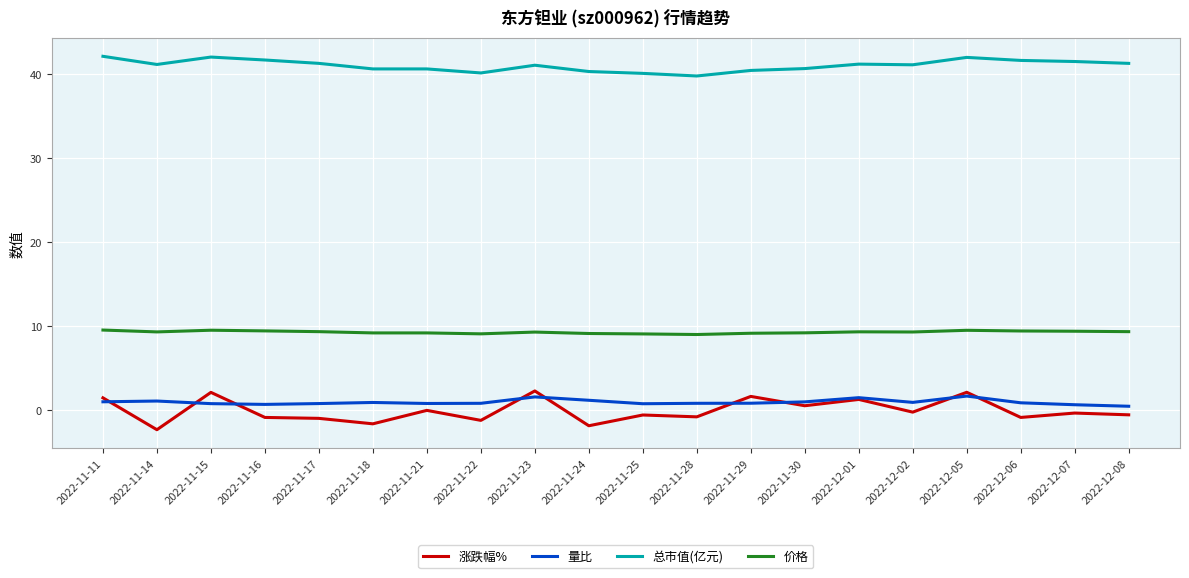

True or false: 涨跌幅% and 价格 cross at least once.

False